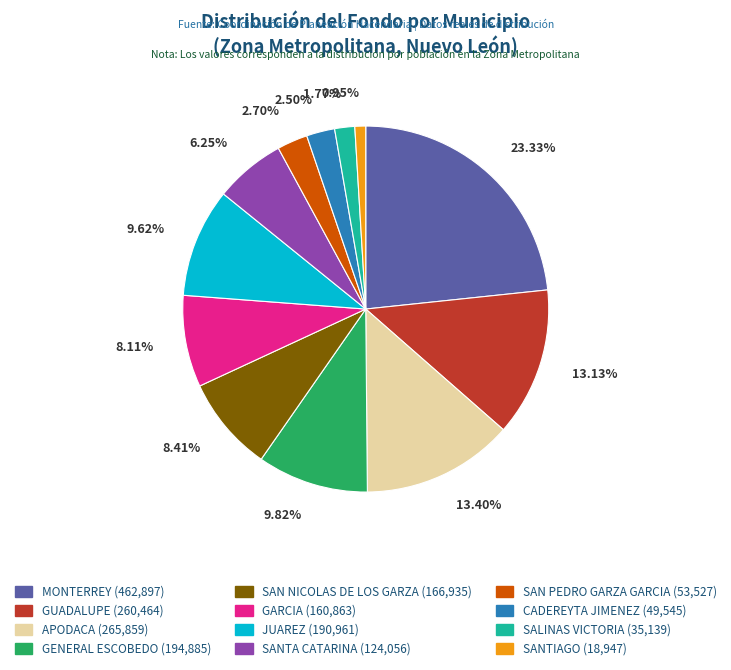

Between SANTIAGO and CADEREYTA JIMENEZ, which is larger?

CADEREYTA JIMENEZ